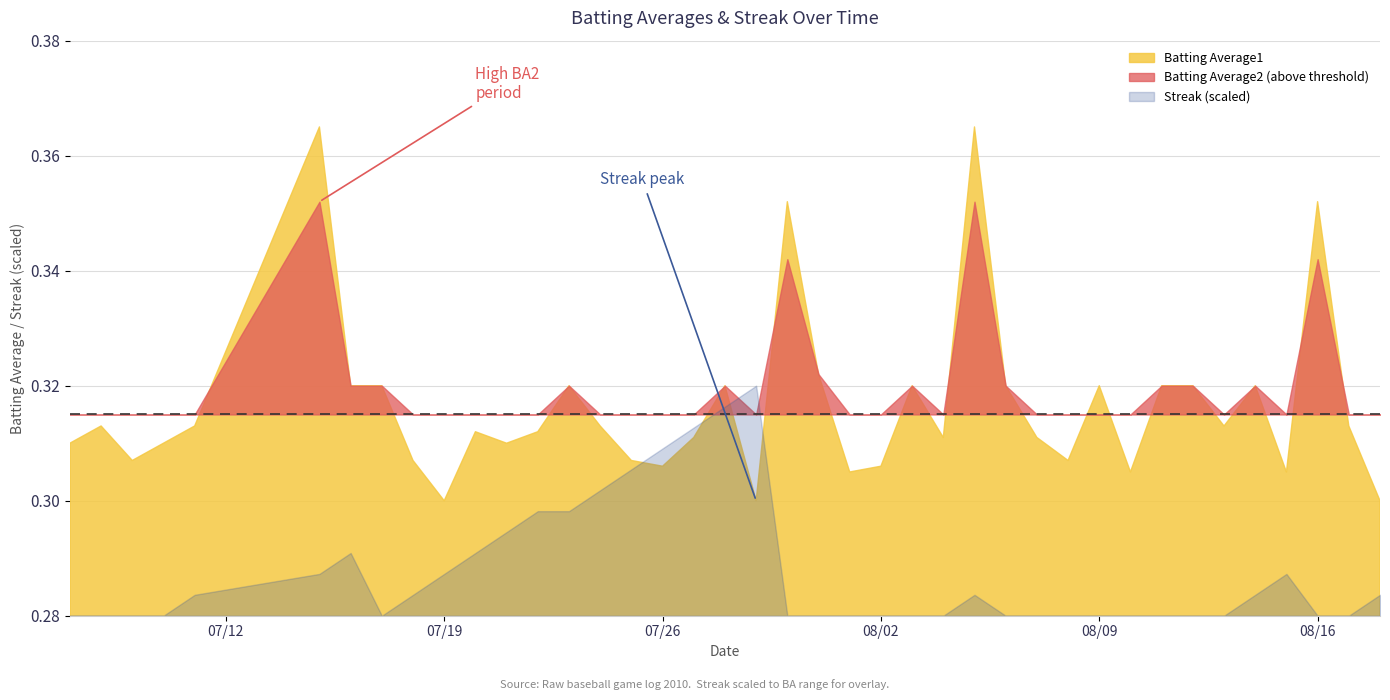

Which series has the largest range (max minus min)?

Streak